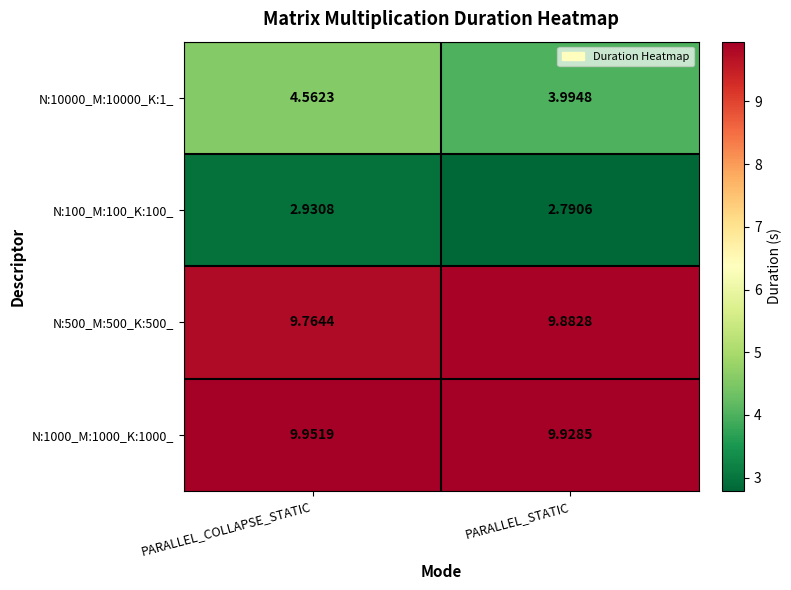

At how many categories does at least one series exceed 4?

2